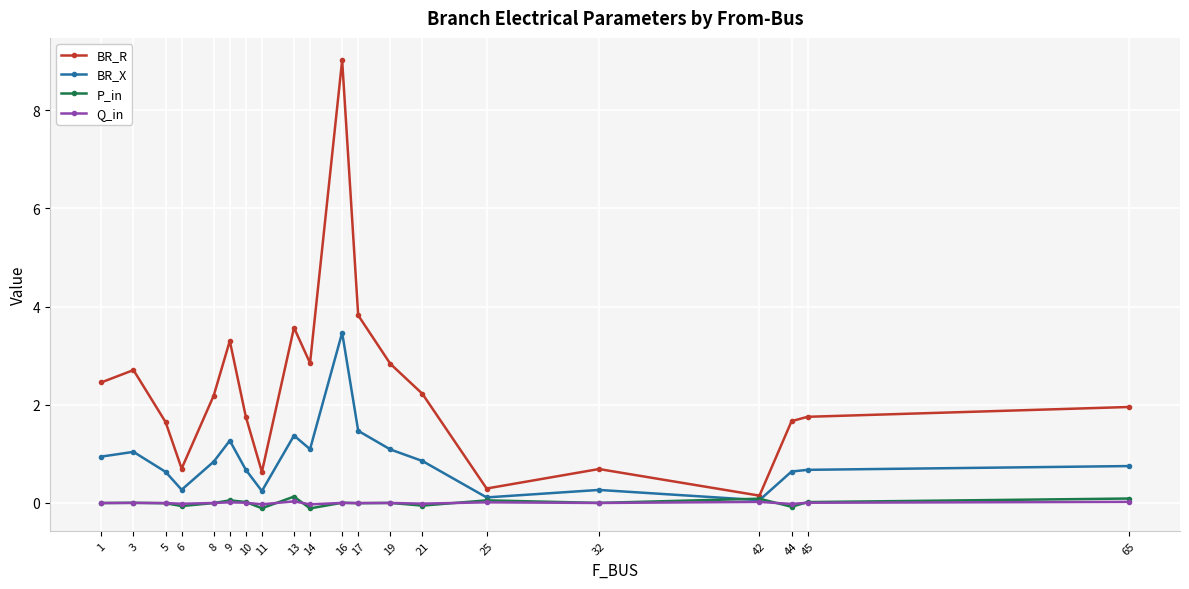

Does the chart have visible grid lines?

Yes